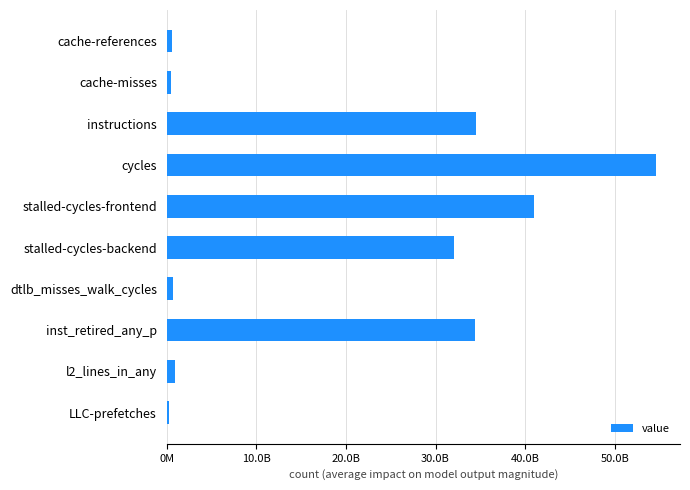

Are the bars horizontal?

Yes